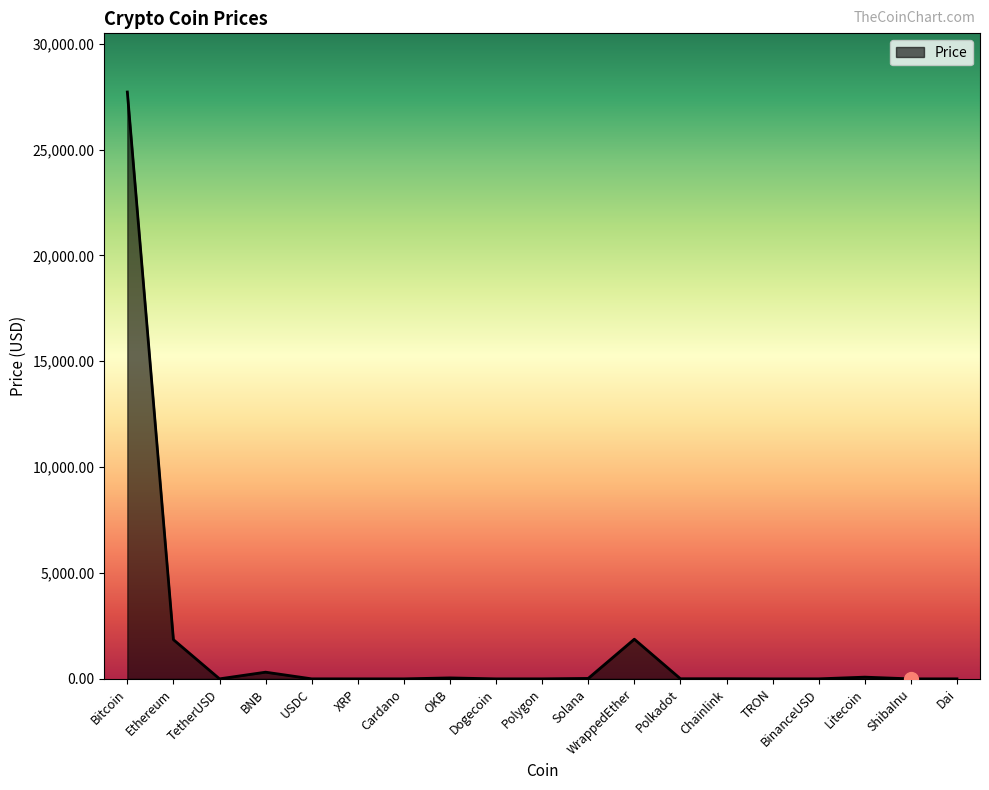

What is the greatest value displayed?

27715.8